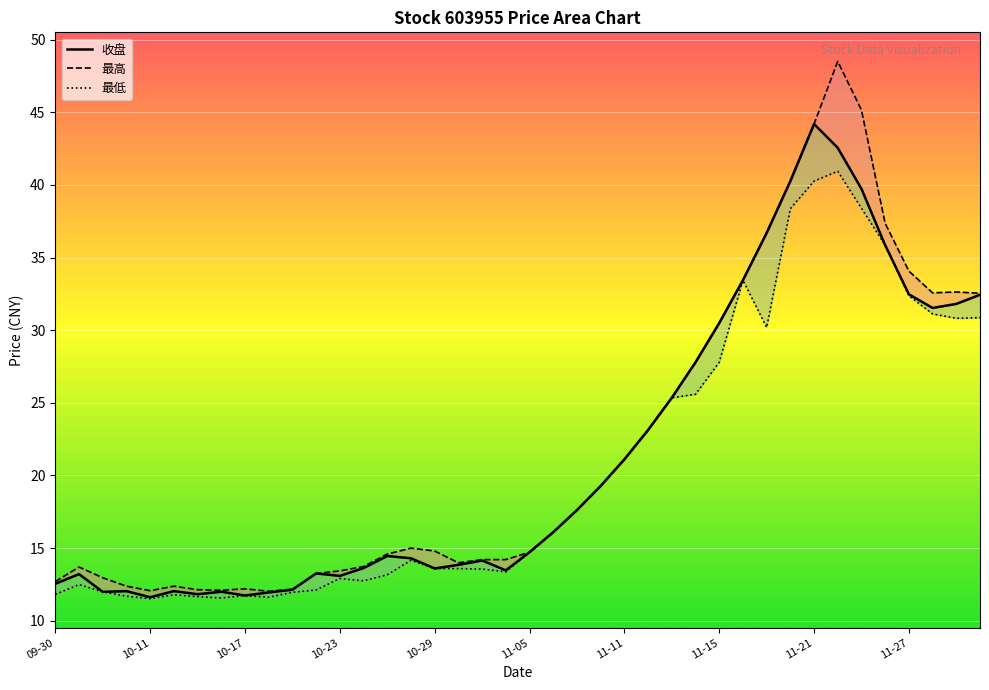

What position from the right is 2024-10-30?

23